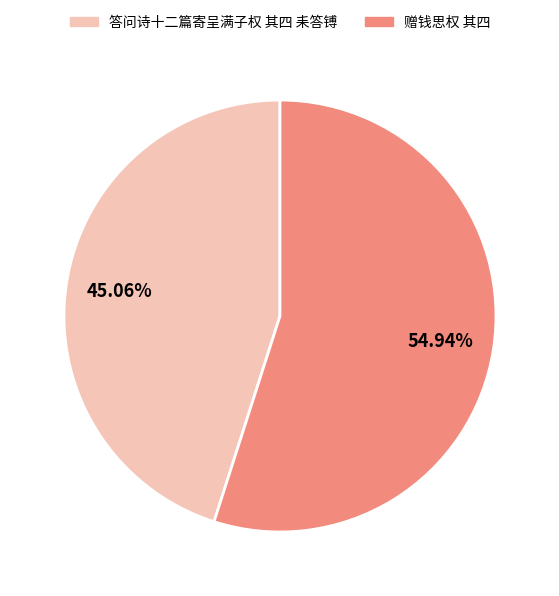

Count the number of slices in the pie.

2